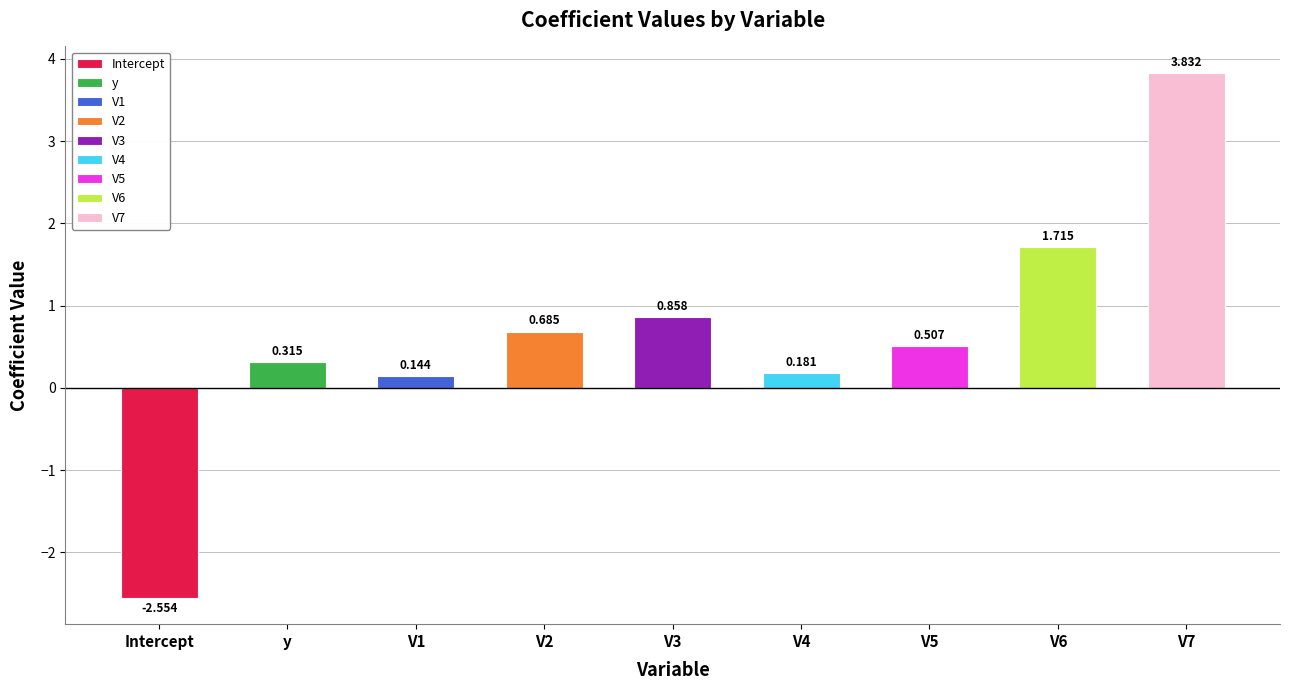

What is the minimum value shown in the chart?

-2.6